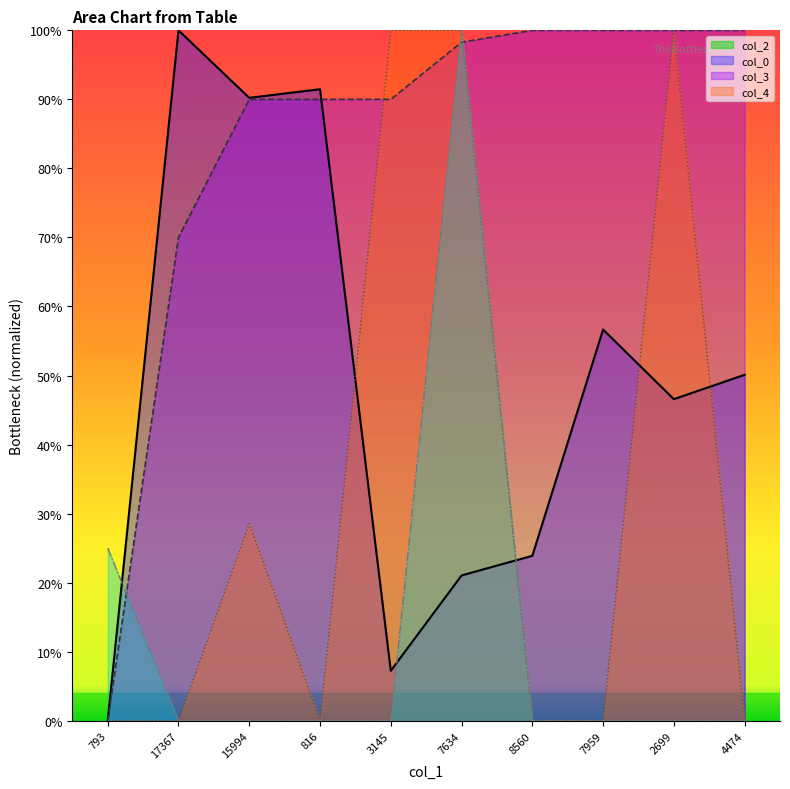

Where do col_4 and col_2 first cross each other?

793 and 17367